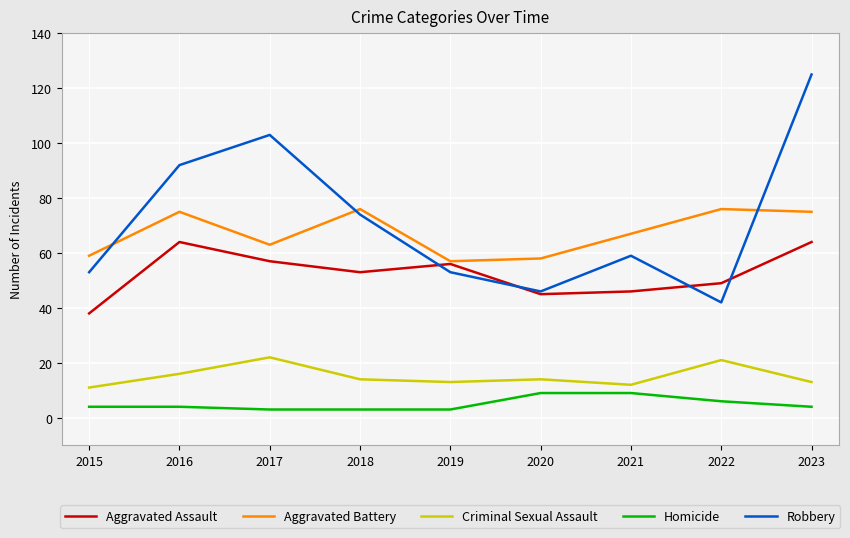

What is the smallest value displayed?

3